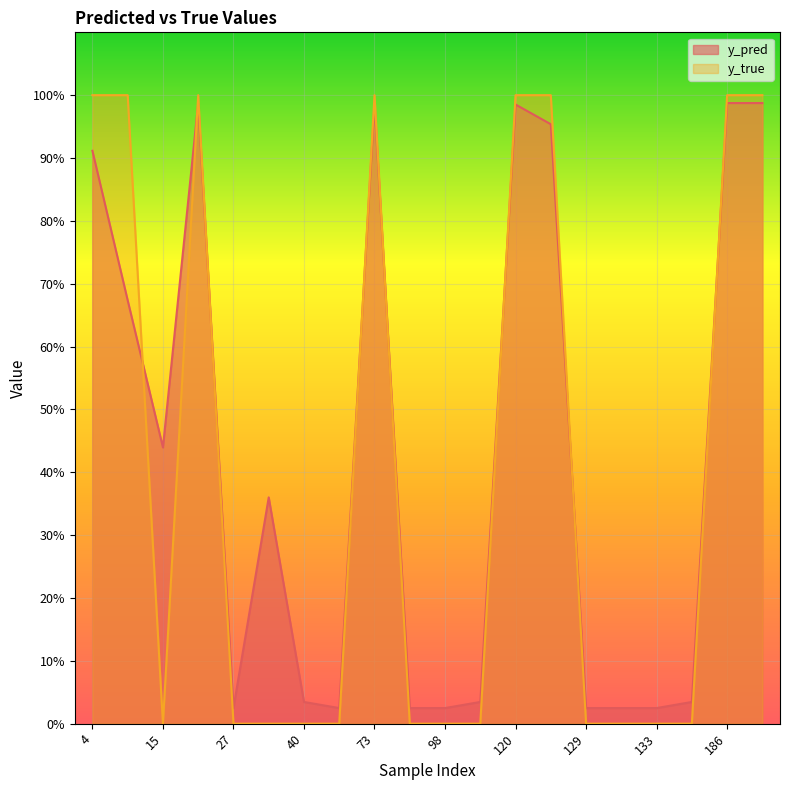

Rank the categories by y_pred value from lowest to highest.

27, 51, 82, 98, 129, 130, 133, 40, 113, 147, 34, 15, 14, 4, 122, 120, 22, 73, 186, 204